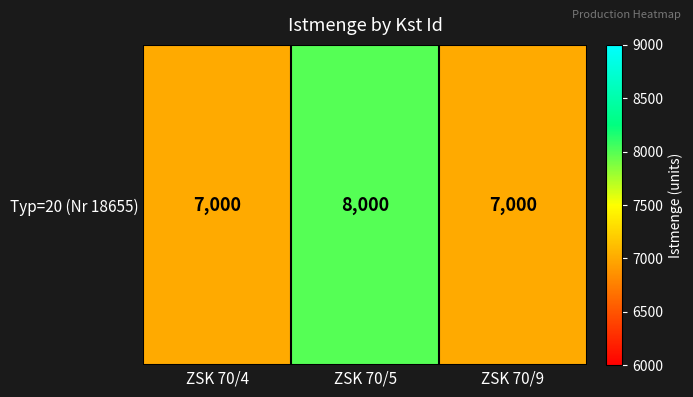

The chart shows a value of 7000 at ZSK 70/9. True or false?

True